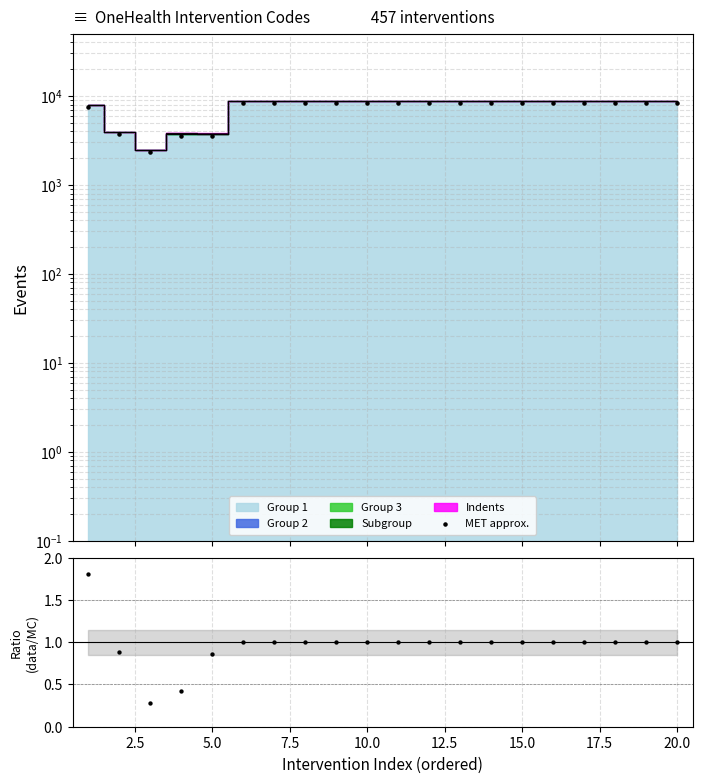

Which has a higher value, 19 or 5.0?

19